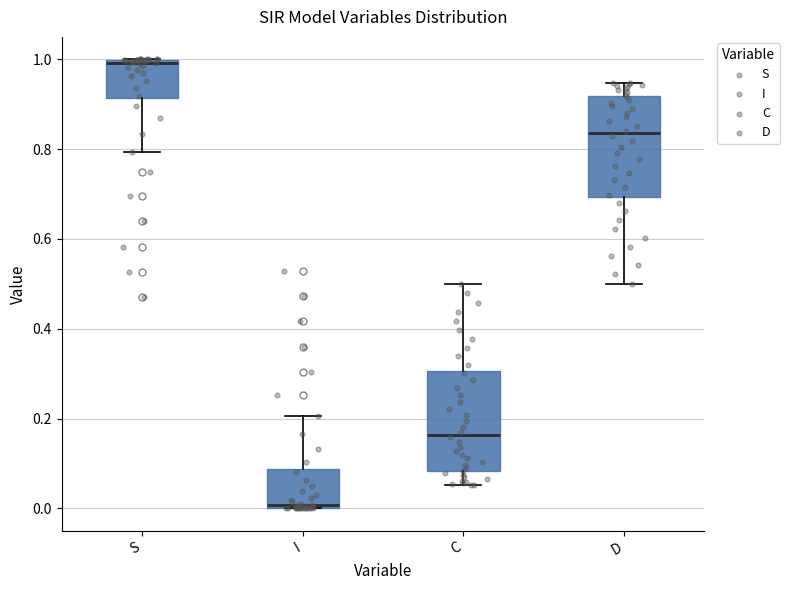

Reading left to right, read every box against the y-axis: the position of its median line, the range the box covers, and the ends of its whiskers. The values are not printed on the chart, so give them approximately, as read against the axis.

S: median 1.00 (just below the box's upper edge), box 0.92 to 1.00, whiskers 0.80 to 1.00
I: median 0.00 (just above the box's lower edge), box 0.00 to 0.08, whiskers 0.00 to 0.20
C: median 0.16, box 0.08 to 0.30, whiskers 0.06 to 0.50
D: median 0.84, box 0.70 to 0.92, whiskers 0.50 to 0.94